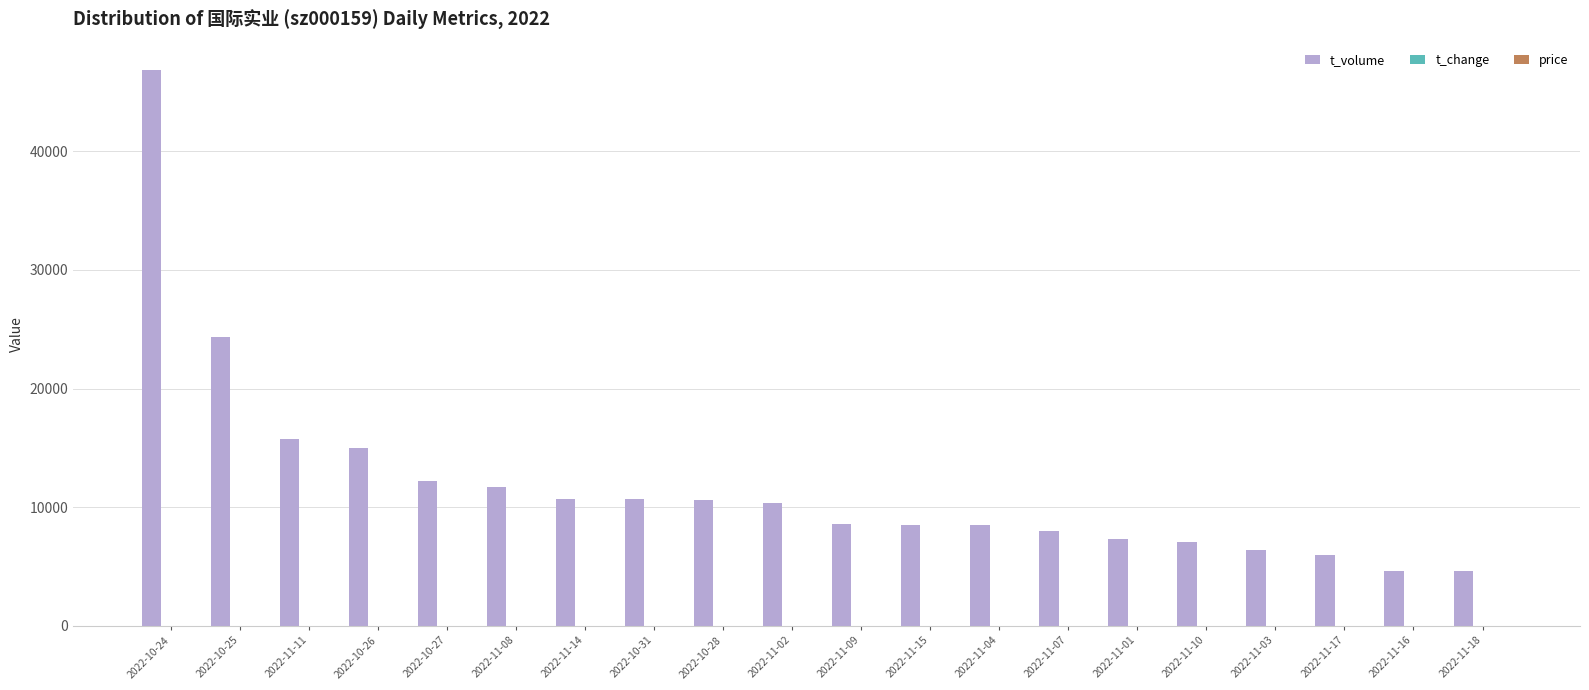

The value of t_volume at 2022-11-03 is 6385.0. True or false?

True